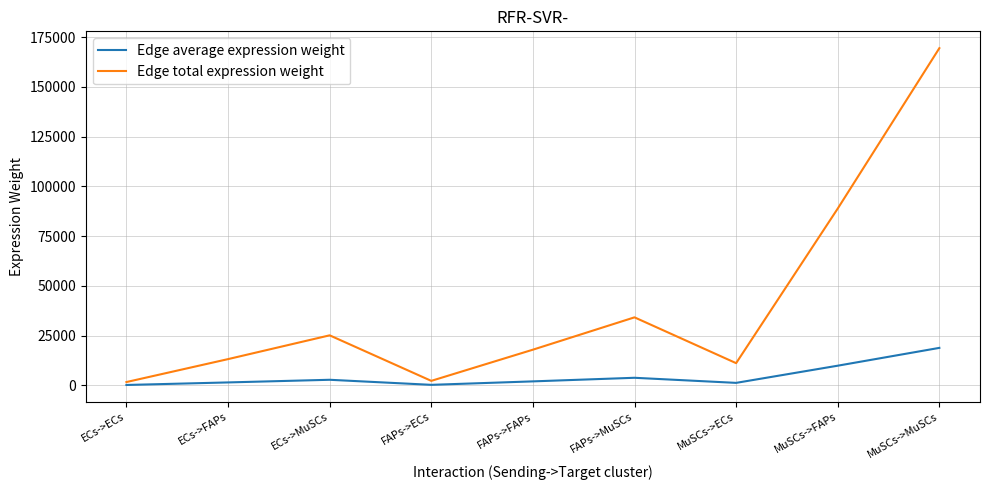

Count the number of data series in this chart.

2